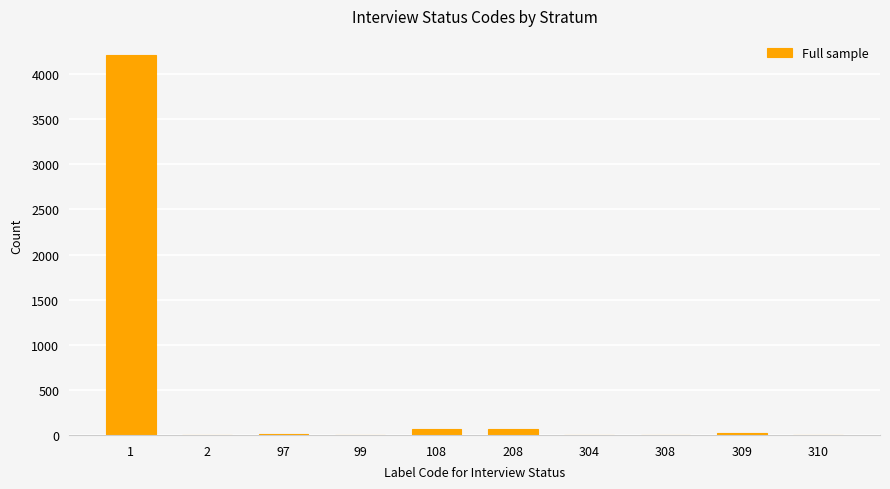

What is the average value?

439